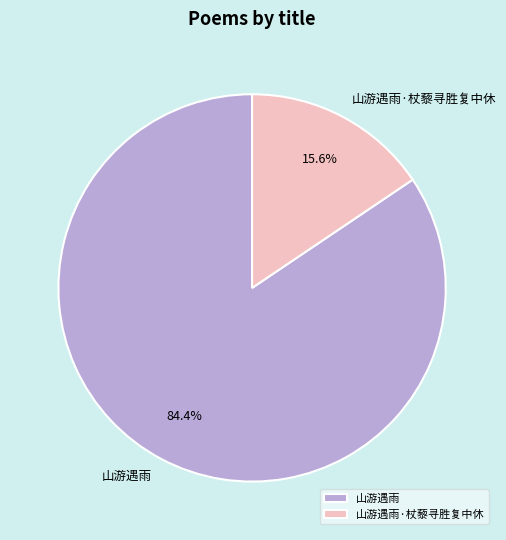

What is the smallest slice in the pie chart?

山游遇雨·杖藜寻胜复中休